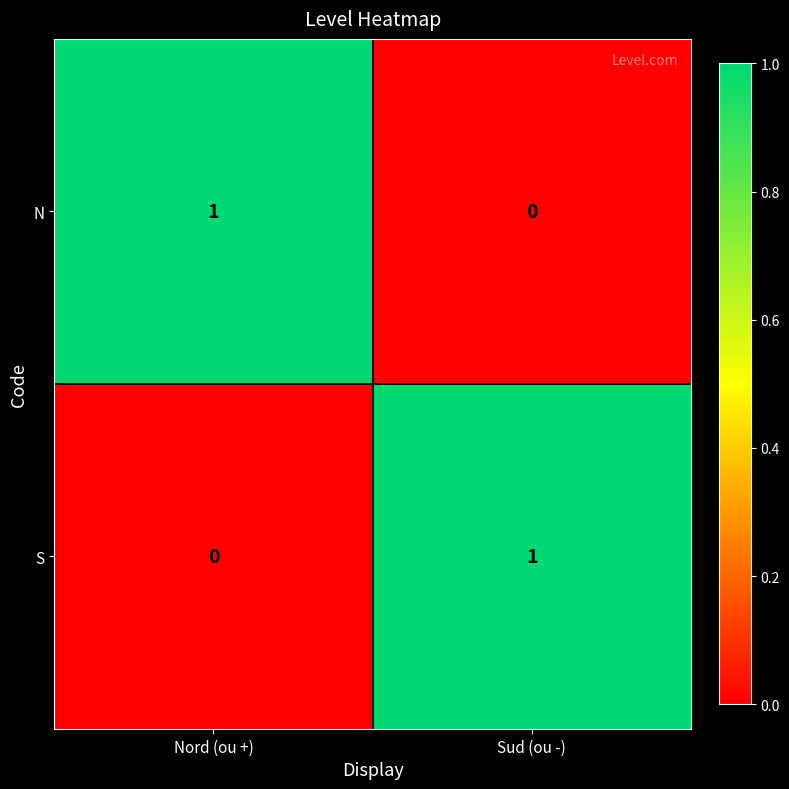

Is the value of S at Nord (ou +) greater than the value of N at Nord (ou +)?

No